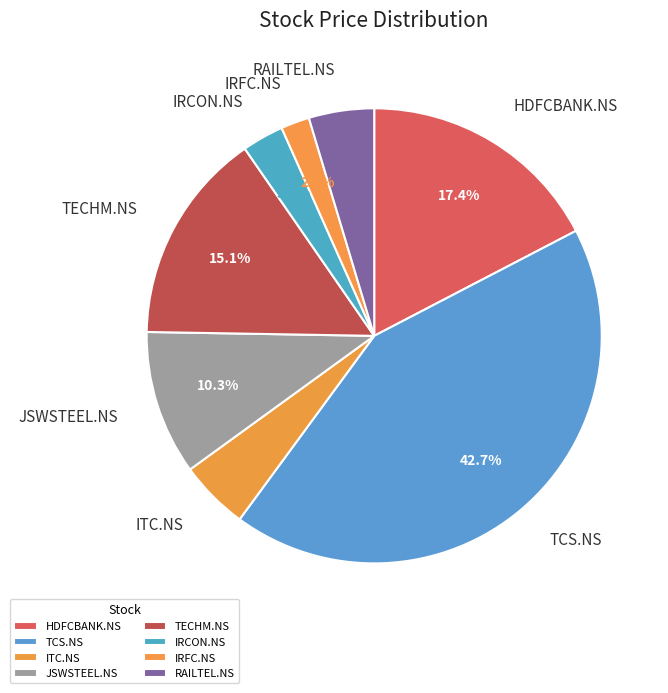

Is there a majority slice in this chart?

No